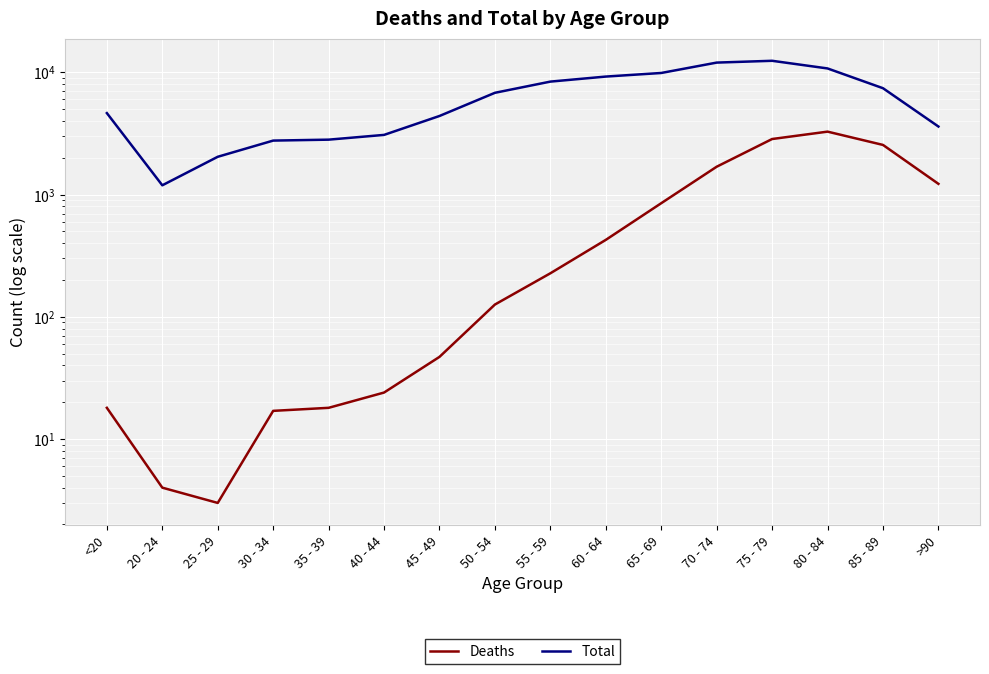

What is the label of the 4th point from the left?

30 - 34